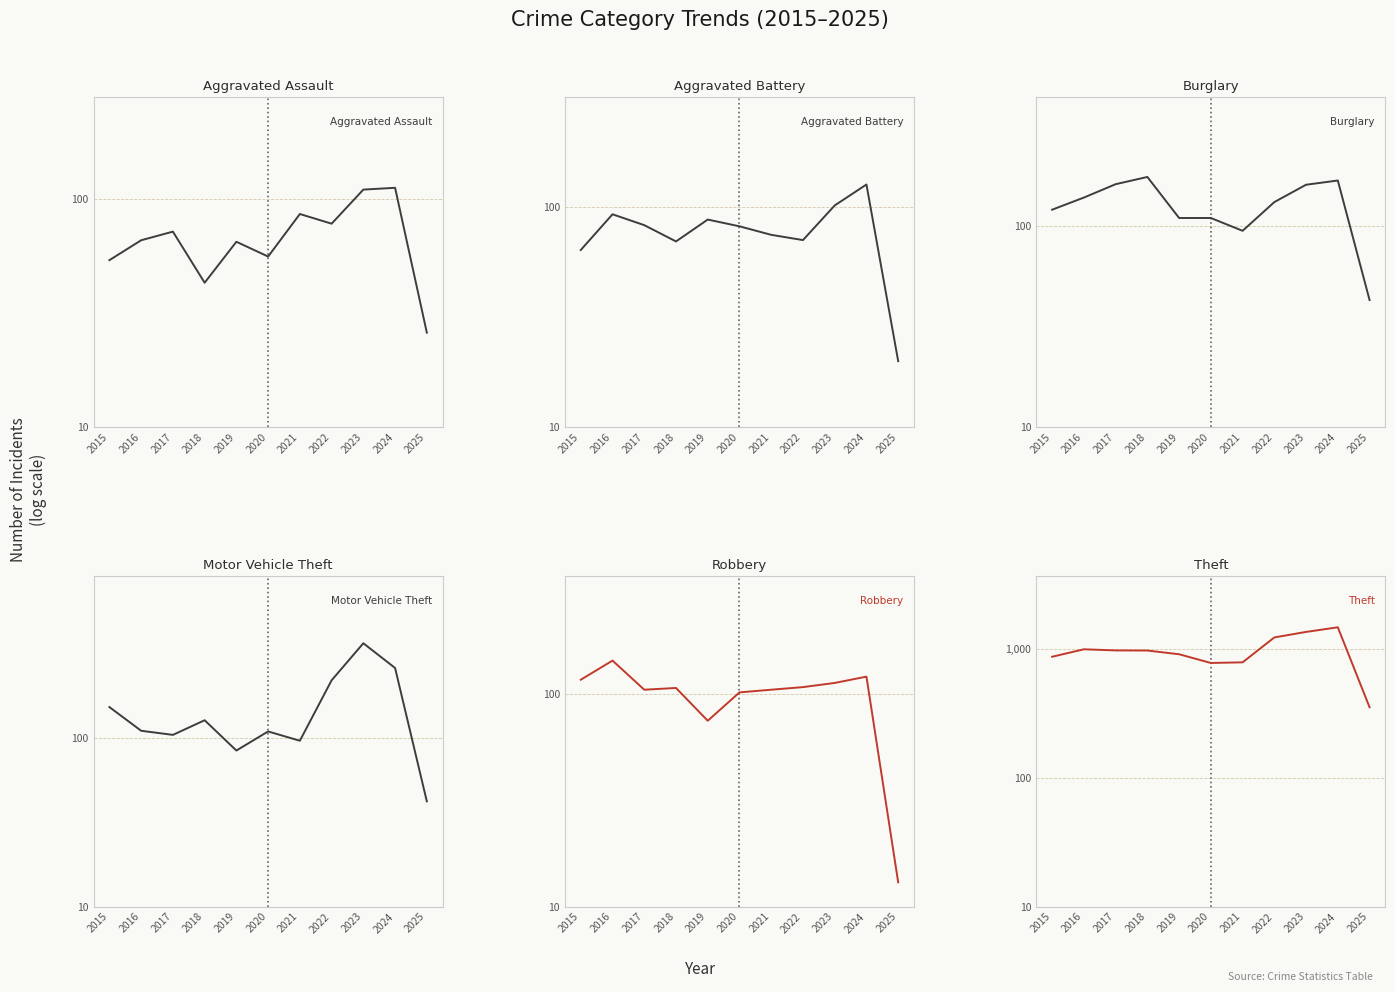

What is the greatest value displayed?

1481